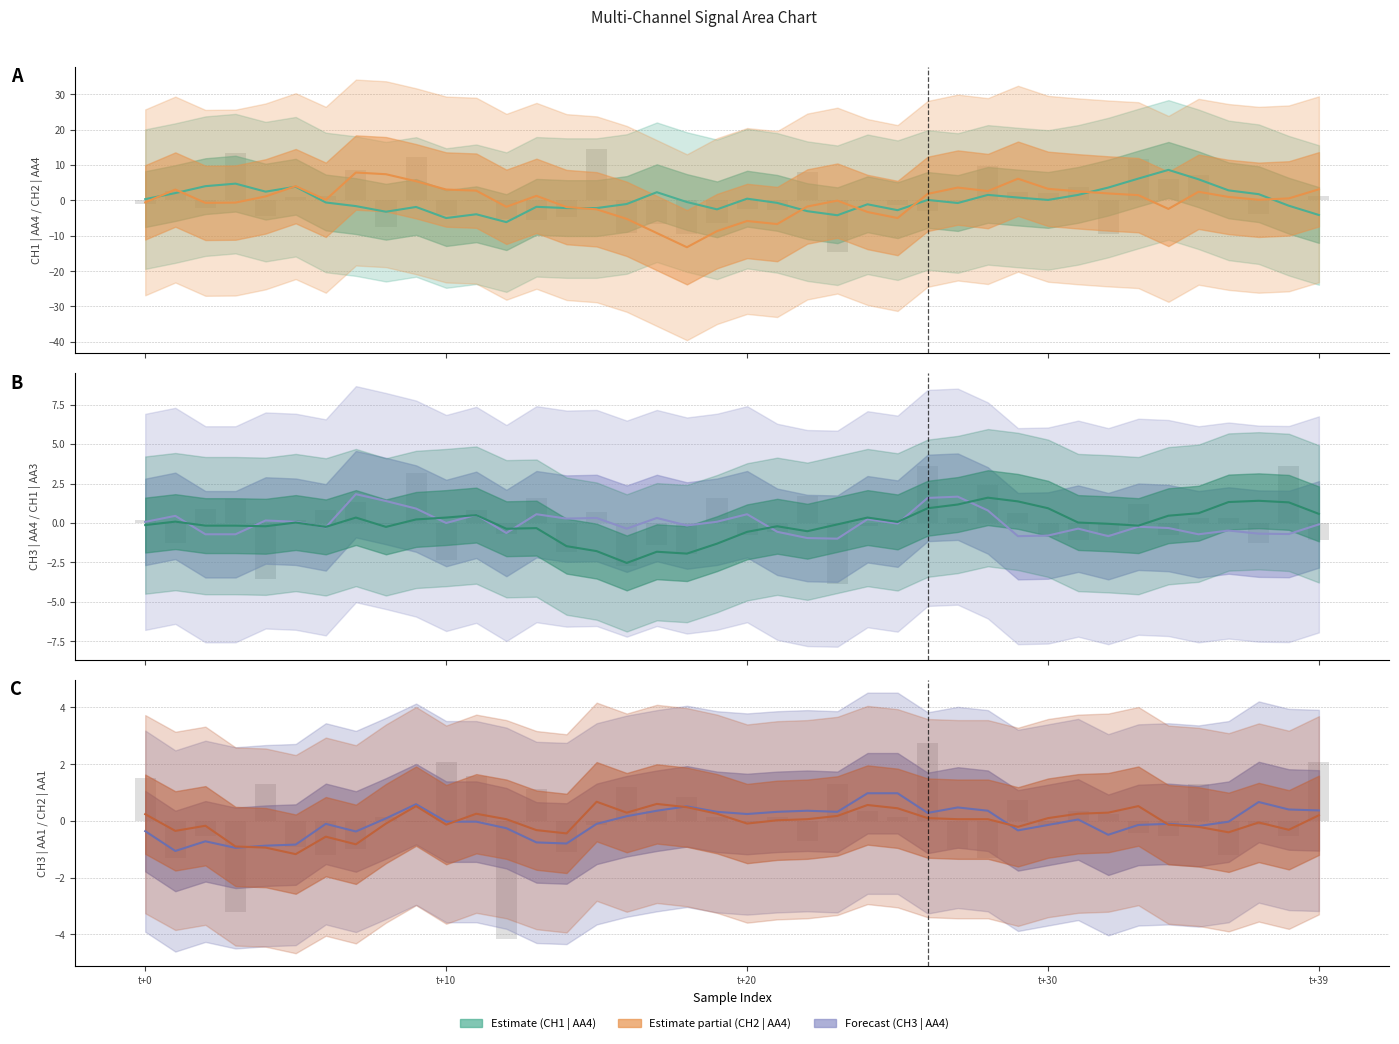

Between t+0 and 21, which series saw the biggest shift?

CH2 | AA4 center